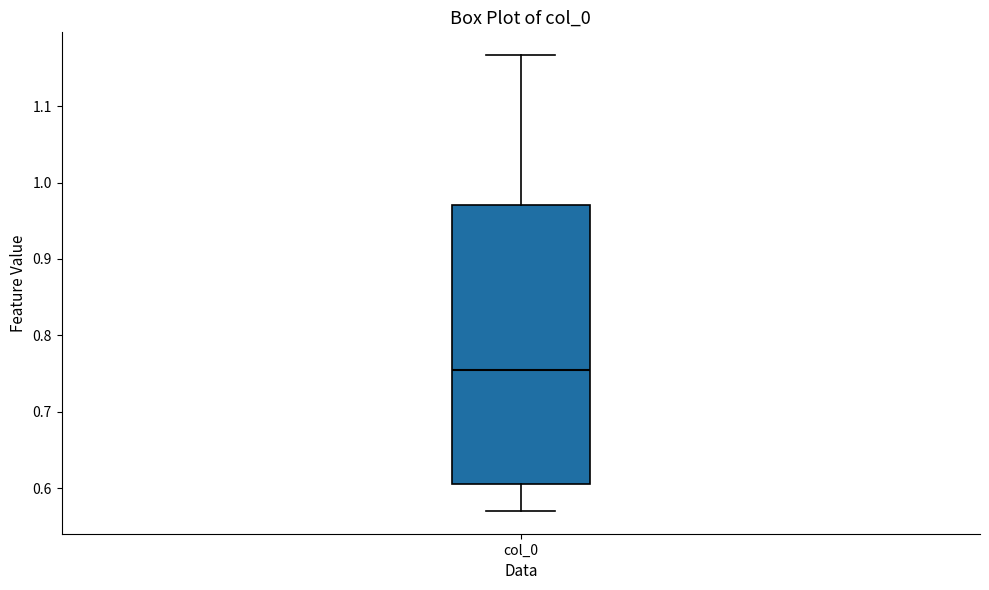

Read this box plot against the y-axis: the position of the median line, the range covered by the box, and the ends of both whiskers. The values are not printed on the chart, so give them approximately, as read against the axis.

median 0.75, box 0.61 to 0.97, whiskers 0.57 to 1.17